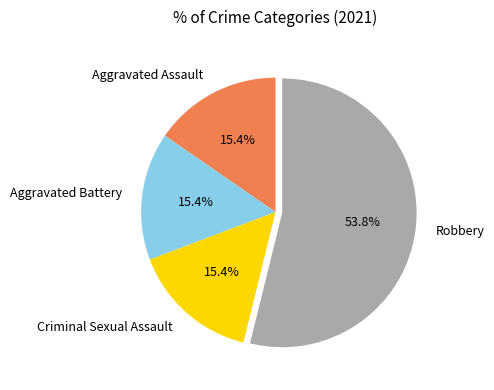

Which slice is the largest?

Robbery